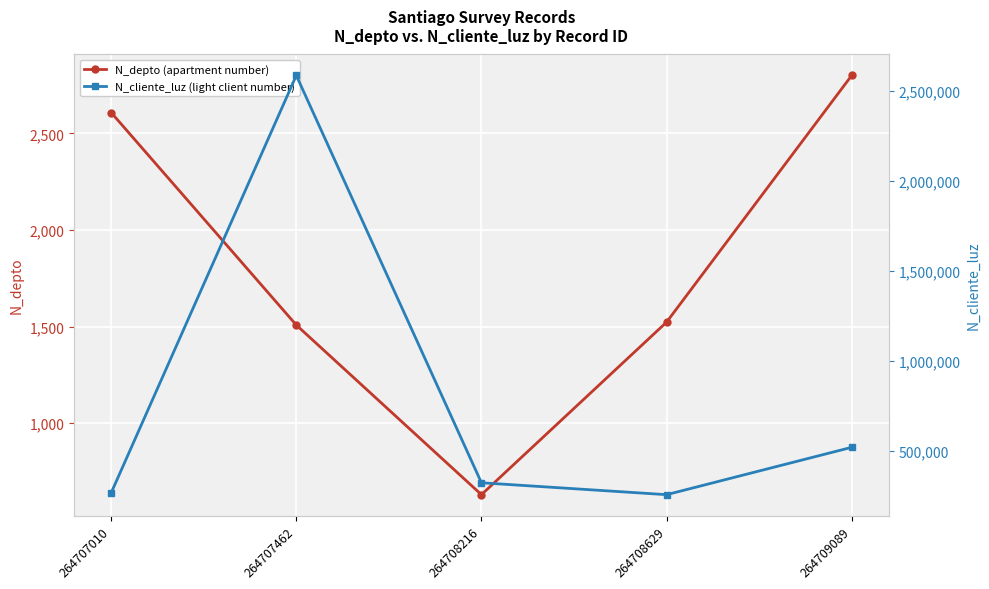

What is the difference between the maximum and minimum values in the N_depto (apartment number) series?

2170